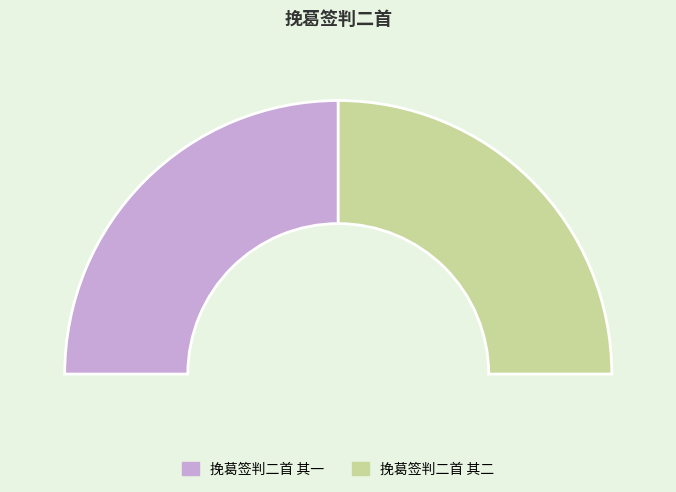

What is the ratio of the value at 挽葛签判二首 其一 to the value at 挽葛签判二首 其二?

1.0